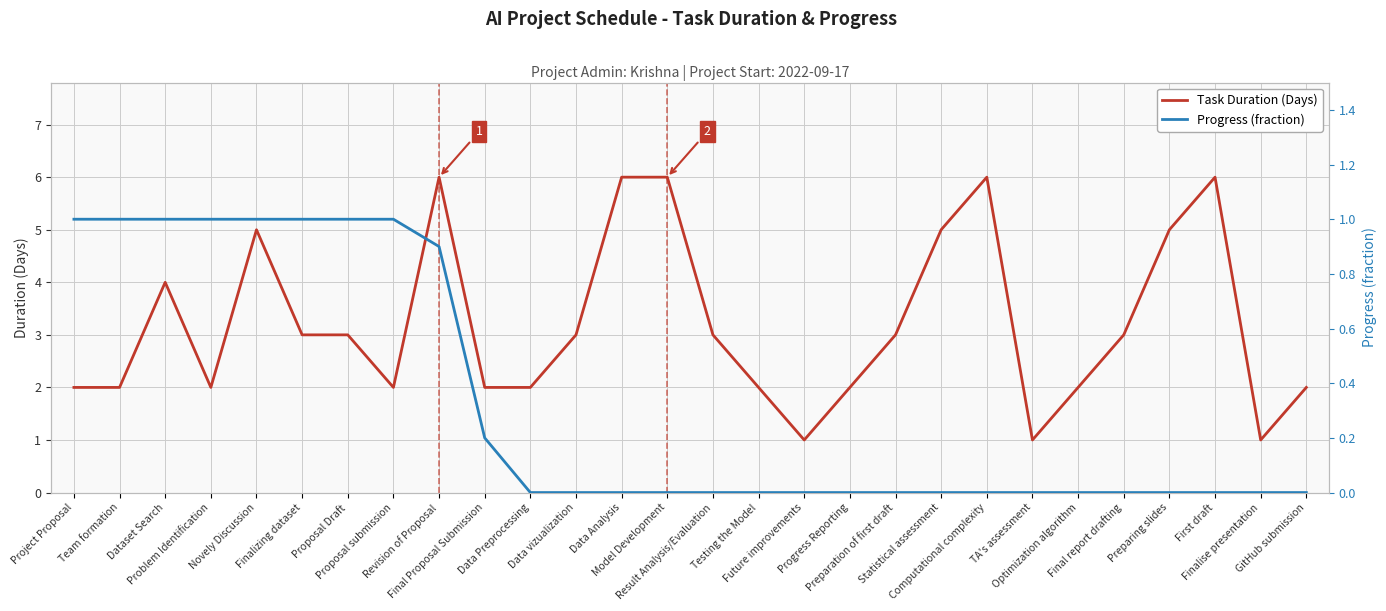

Reading right to left, list all the values displayed in this chart.

Task Duration (Days): 2.0	1.0	6.0	5.0	3.0	2.0	1.0	6.0	5.0	3.0	2.0	1.0	2.0	3.0	6.0	6.0	3.0	2.0	2.0	6.0	2.0	3.0	3.0	5.0	2.0	4.0	2.0	2.0
Progress (fraction): 0.0	0.0	0.0	0.0	0.0	0.0	0.0	0.0	0.0	0.0	0.0	0.0	0.0	0.0	0.0	0.0	0.0	0.0	0.2	0.9	1.0	1.0	1.0	1.0	1.0	1.0	1.0	1.0